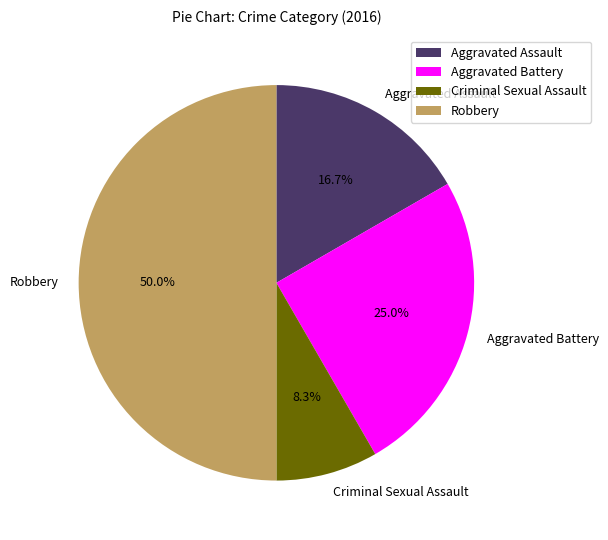

Rank the categories by value from lowest to highest.

Criminal Sexual Assault, Aggravated Assault, Aggravated Battery, Robbery